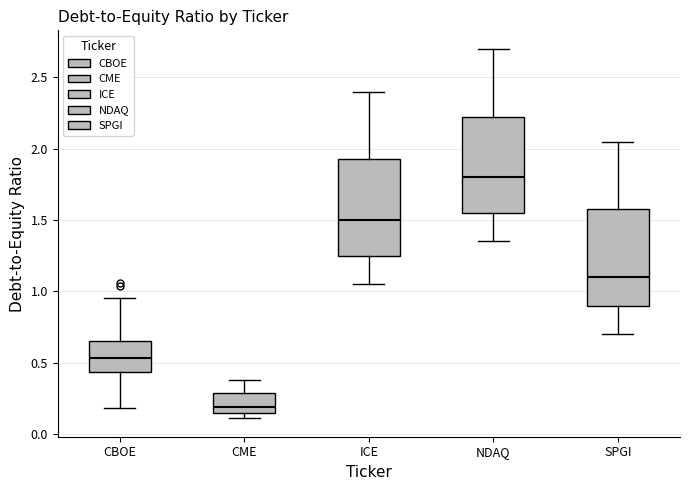

Where is the upper edge of the box for NDAQ on the y-axis? The values are not printed on the chart, so give them approximately, as read against the axis.

2.25